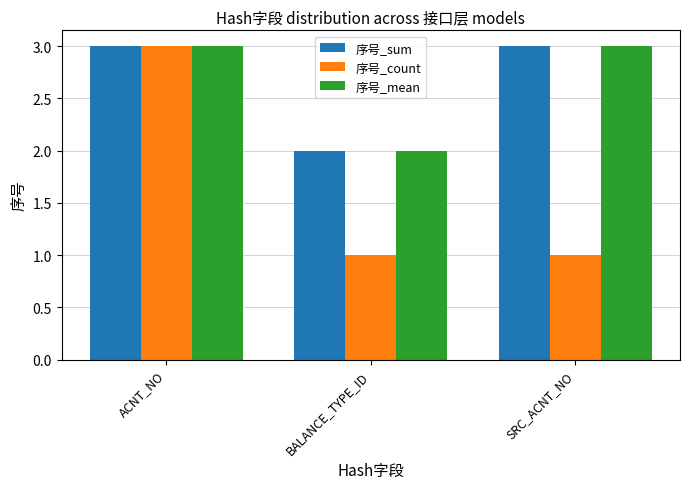

Which series changed the most between ACNT_NO and SRC_ACNT_NO?

序号_count